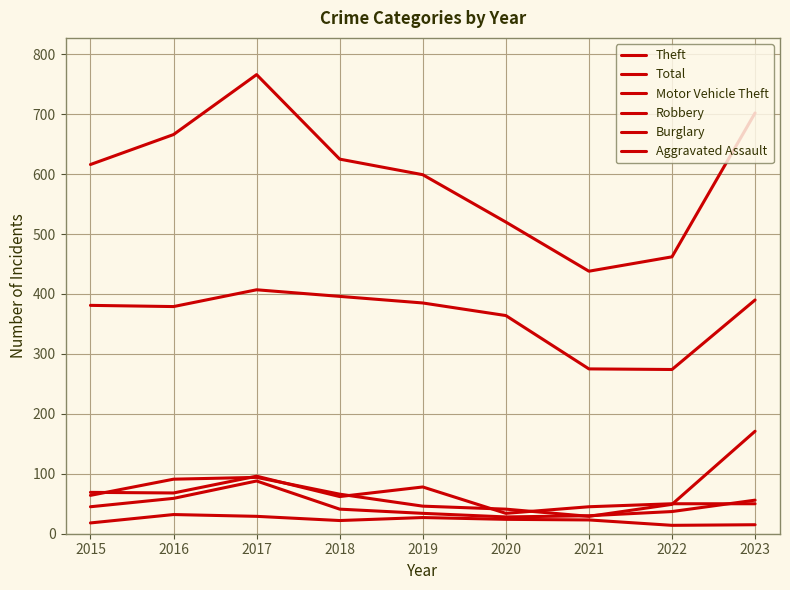

At how many categories does at least one series exceed 361?

9